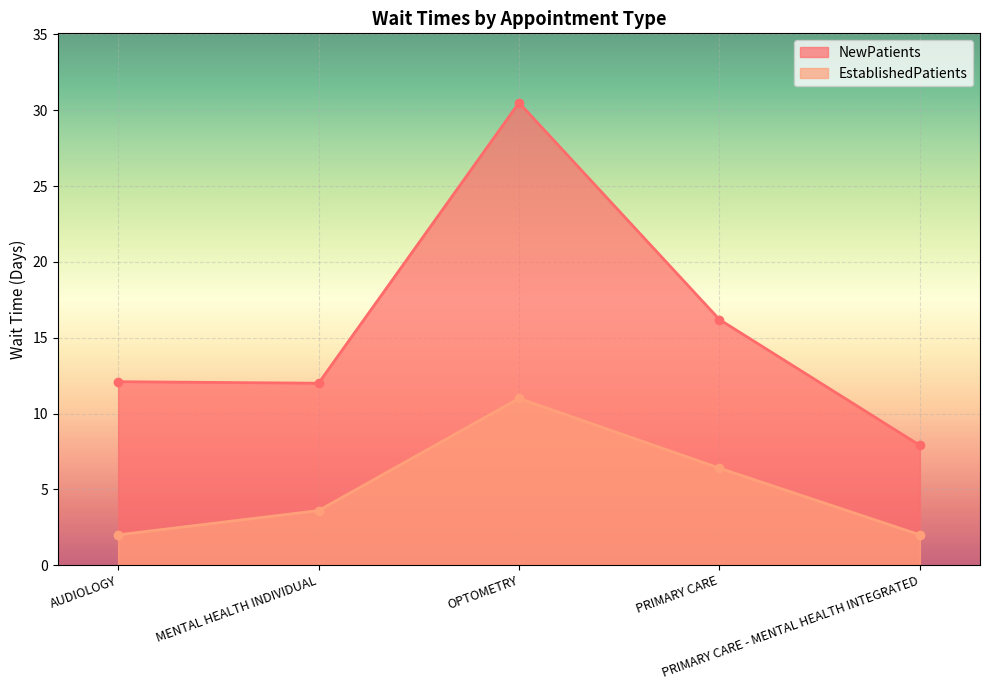

What is the difference between the highest and lowest values at MENTAL HEALTH INDIVIDUAL?

8.4